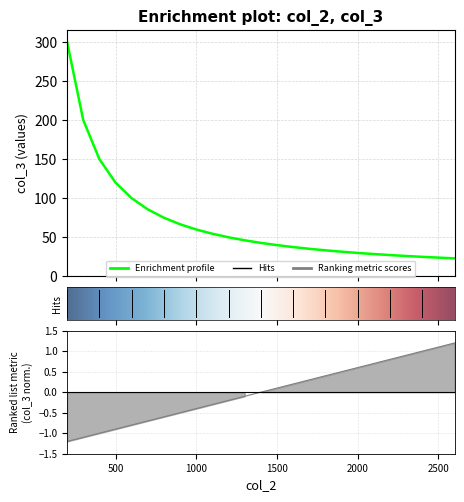

What is the ratio of the value at 1200 to the value at 2100?

1.8